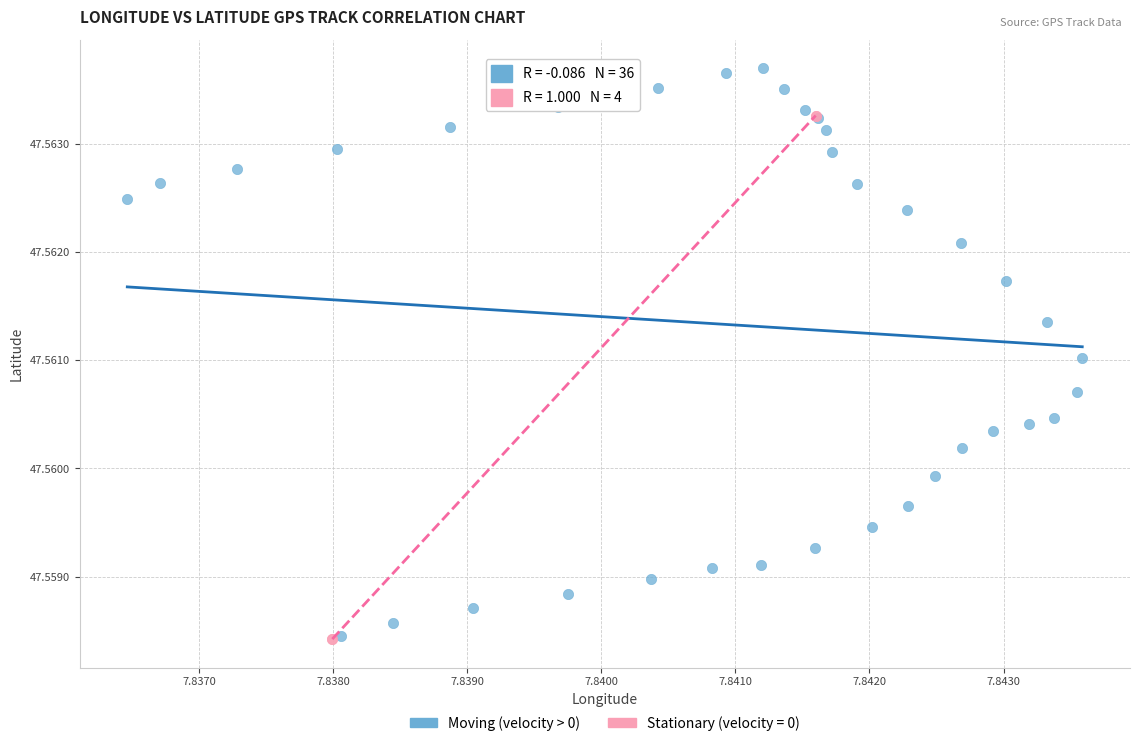

Which series contains the highest Y value?

Moving (velocity > 0)